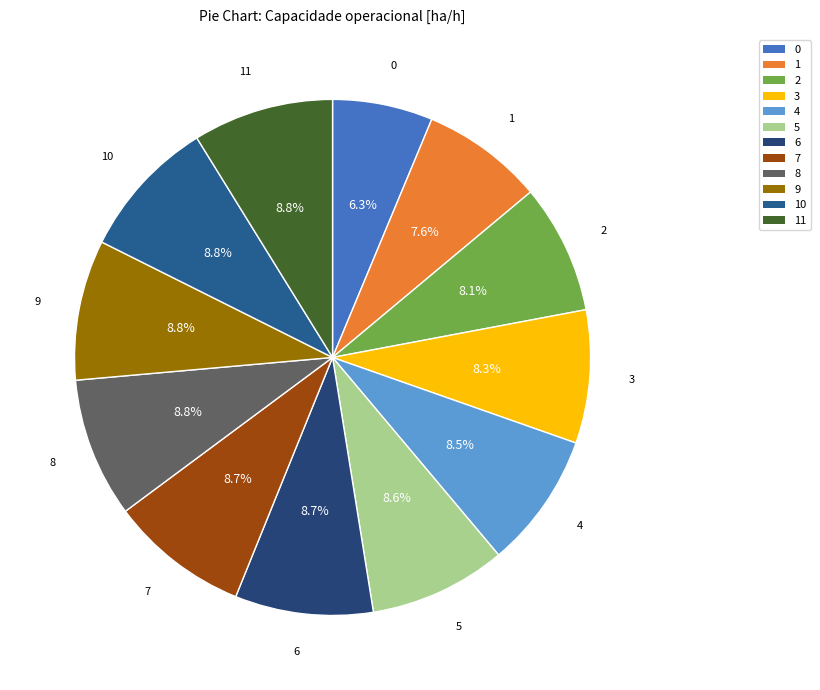

What percentage is the 3 slice, to the nearest percent?

8%